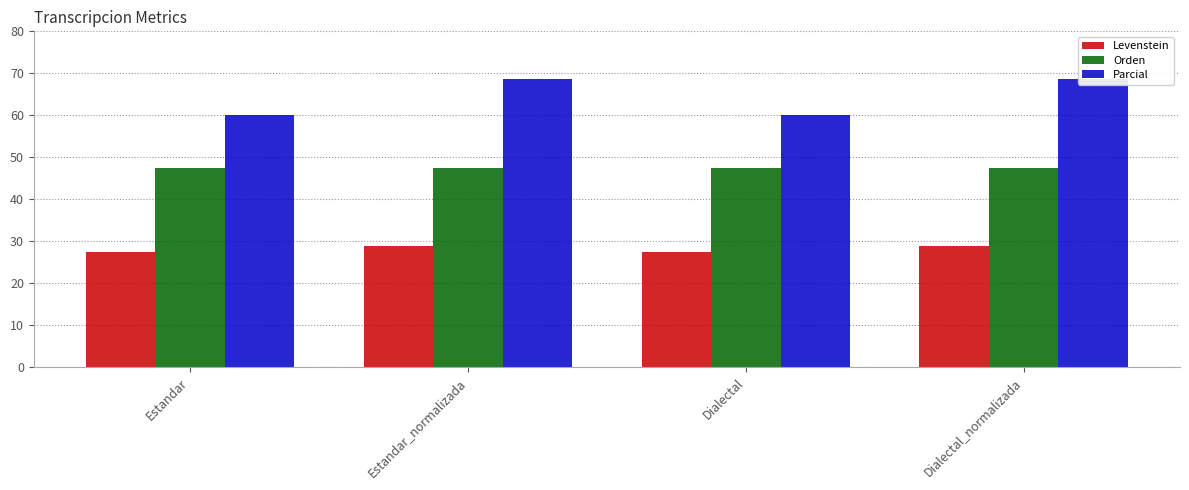

What position from the right is Dialectal?

2